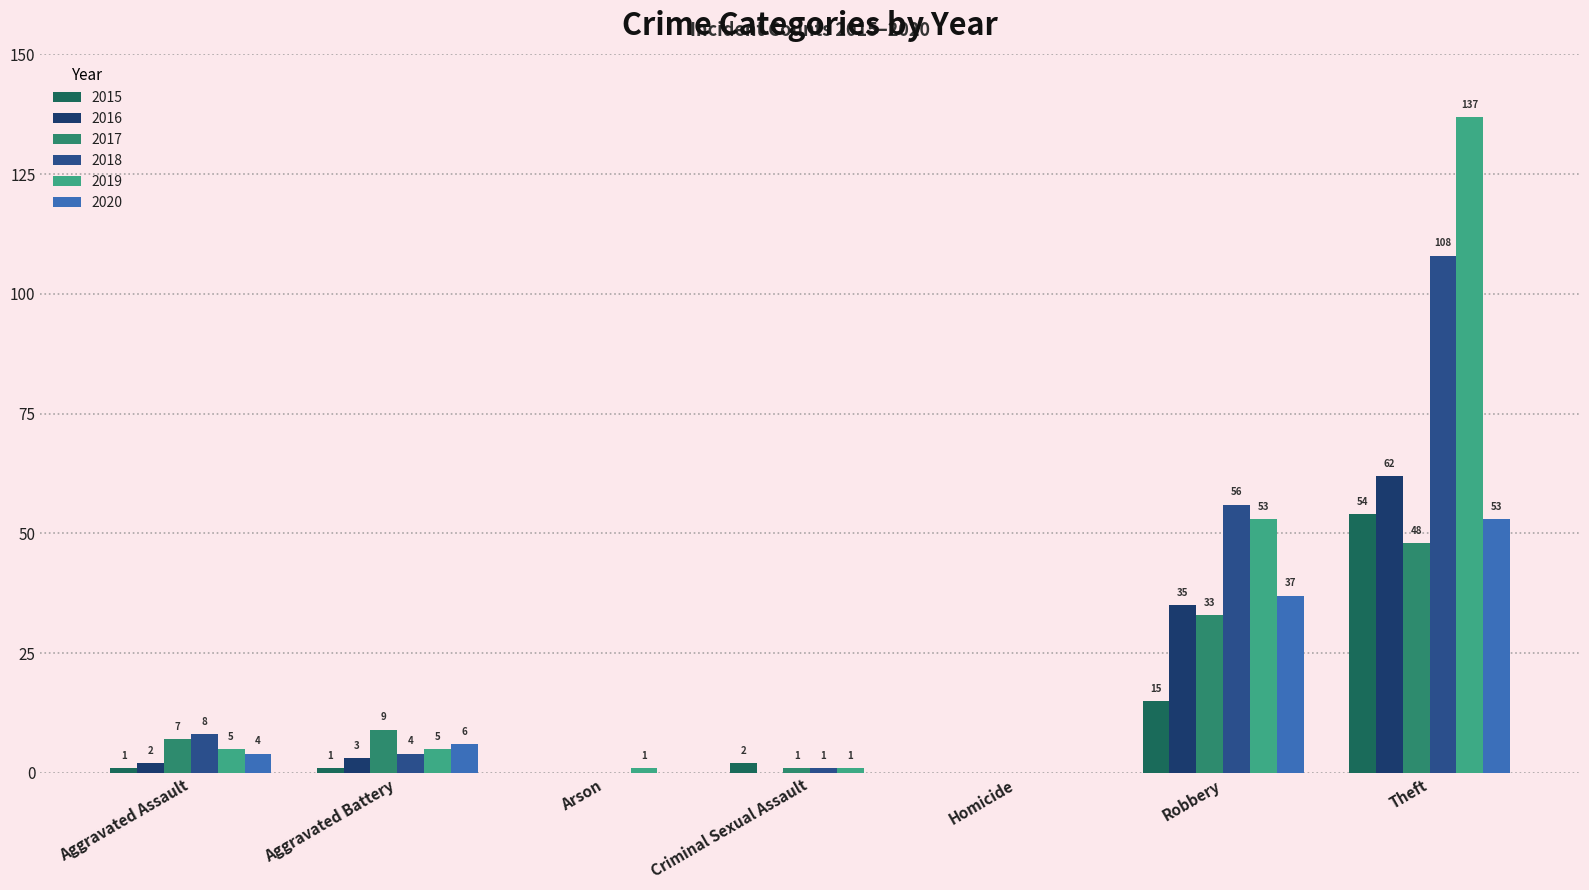

Is it true that 2015 equals -32 at Homicide?

False